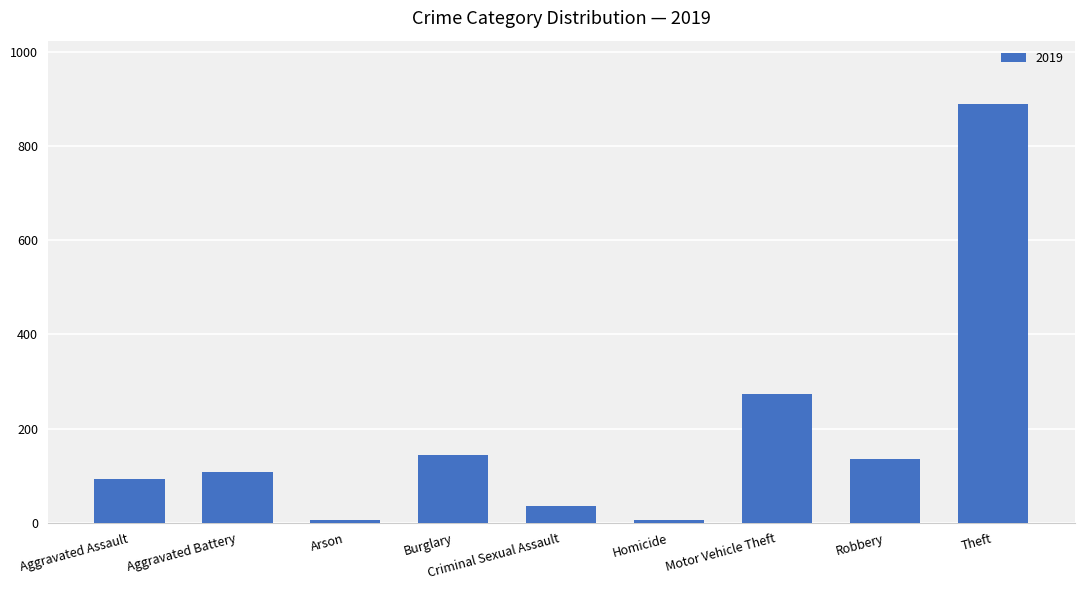

Approximately how many times larger is the value at Robbery compared to Burglary?

0.9